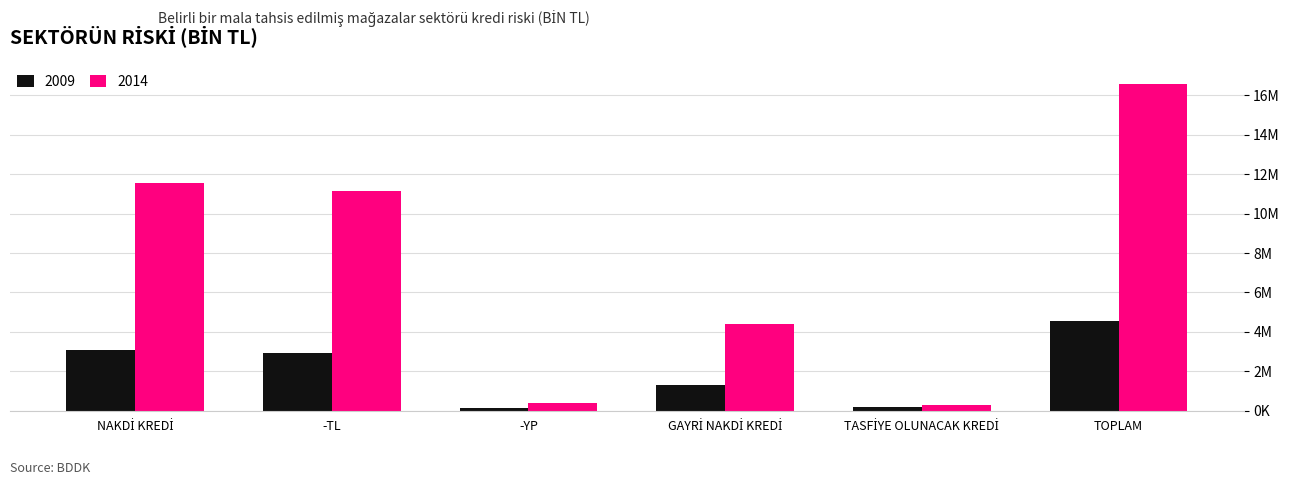

Which has a higher value, -TL or NAKDİ KREDİ?

NAKDİ KREDİ